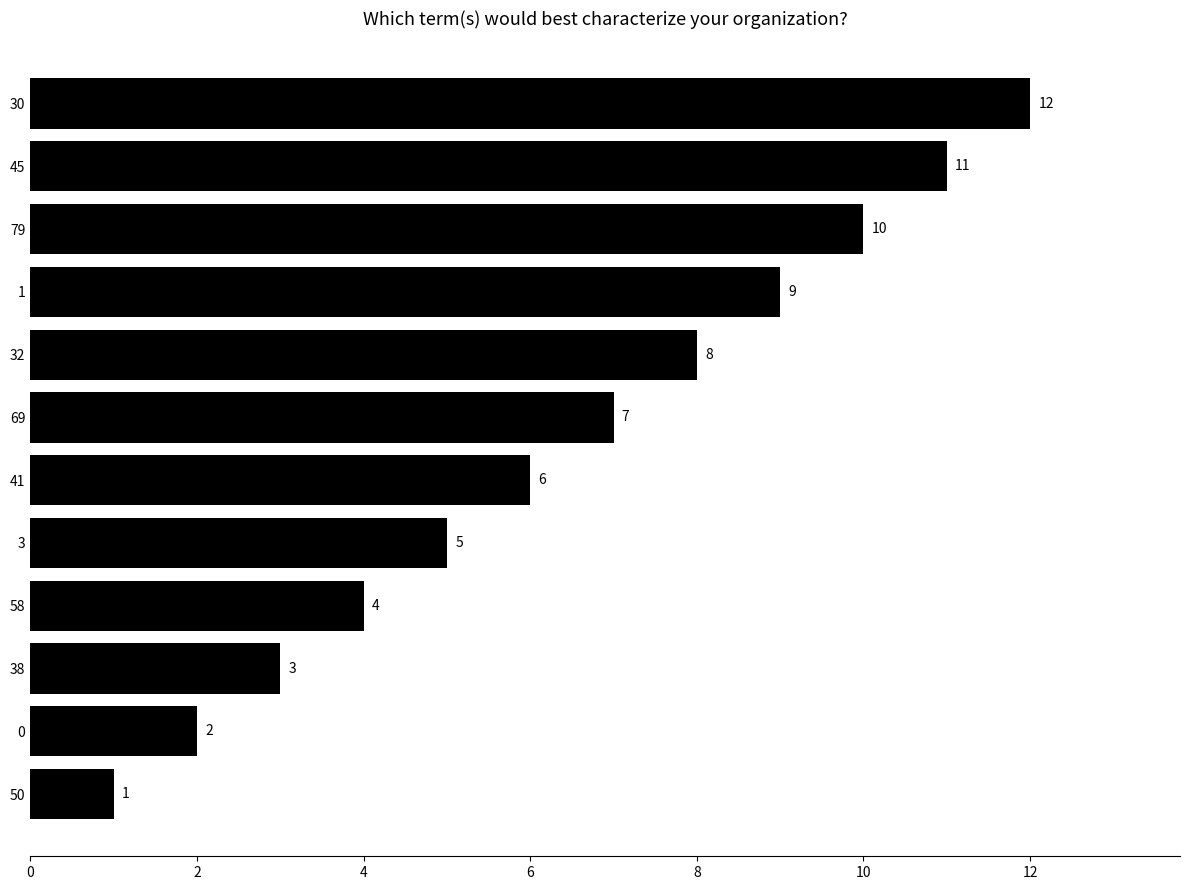

List the labels in order of value, largest first.

30, 45, 79, 1, 32, 69, 41, 3, 58, 38, 0, 50